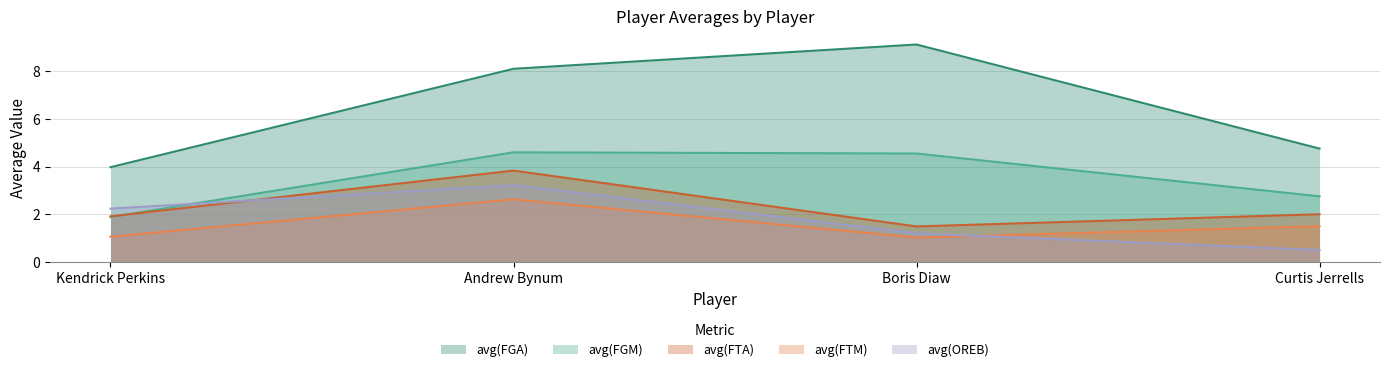

How many interior local peaks does the avg(FGA) series have?

1